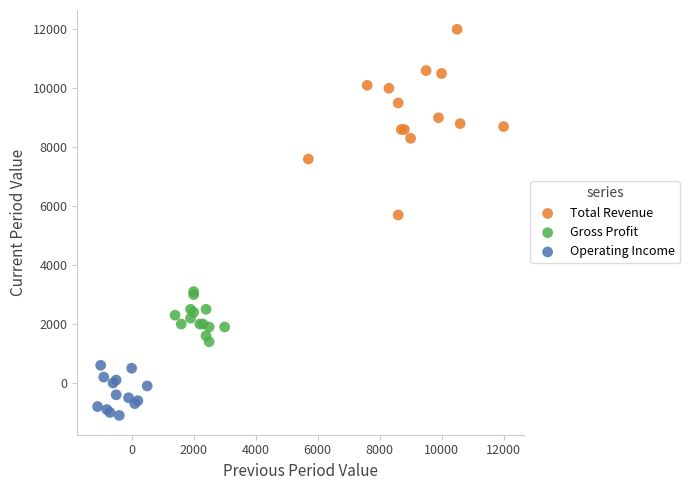

Which series has the widest spread of Y values?

Total Revenue